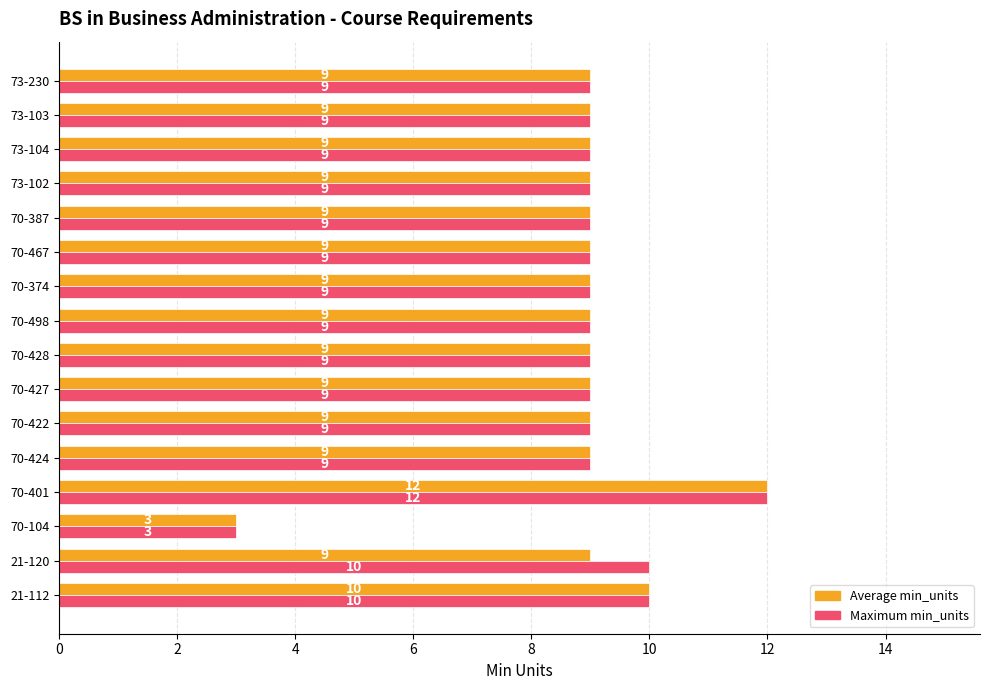

Rank the series by their average value, from highest to lowest.

Maximum min_units, Average min_units